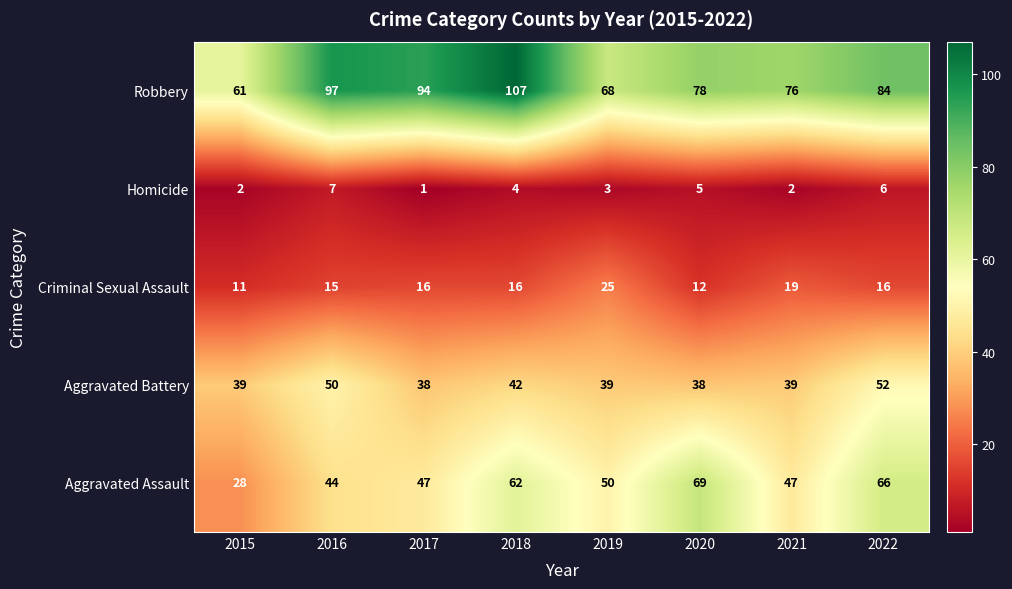

Where is Robbery nearest to the value 84?

2022